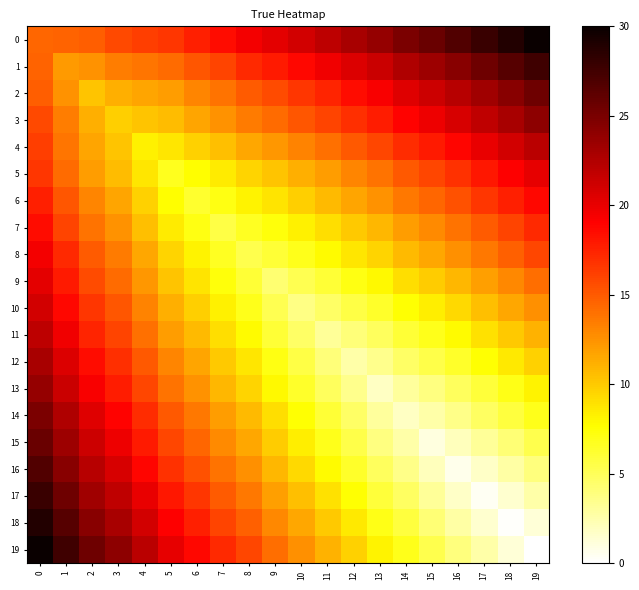

Reading left to right, what are all the values shown in this chart?

0: 0=14.5	1=14.5	2=14.8	3=15.7	4=16.2	5=16.6	6=17.6	7=18.4	8=19.5	9=20.2	10=21.1	11=22.0	12=22.9	13=23.7	14=24.9	15=25.7	16=26.7	17=27.8	18=28.9	19=30.0
1: 0=14.5	1=12.2	2=12.4	3=13.4	4=13.8	5=14.2	6=15.2	7=16.0	8=17.1	9=17.8	10=18.7	11=19.6	12=20.6	13=21.4	14=22.6	15=23.4	16=24.4	17=25.5	18=26.5	19=27.6
2: 0=14.8	1=12.4	2=10.3	3=11.2	4=11.7	5=12.1	6=13.1	7=13.9	8=15.0	9=15.7	10=16.6	11=17.4	12=18.4	13=19.2	14=20.4	15=21.2	16=22.2	17=23.3	18=24.4	19=25.5
3: 0=15.7	1=13.4	2=11.2	3=9.8	4=10.2	5=10.6	6=11.6	7=12.4	8=13.5	9=14.2	10=15.1	11=16.0	12=17.0	13=17.8	14=19.0	15=19.8	16=20.8	17=21.9	18=22.9	19=24.0
4: 0=16.2	1=13.8	2=11.7	3=10.2	4=8.3	5=8.7	6=9.7	7=10.5	8=11.6	9=12.3	10=13.2	11=14.1	12=15.0	13=15.8	14=17.0	15=17.8	16=18.8	17=19.9	18=21.0	19=22.1
5: 0=16.6	1=14.2	2=12.1	3=10.6	4=8.7	5=6.7	6=7.7	7=8.5	8=9.6	9=10.3	10=11.2	11=12.1	12=13.0	13=13.8	14=15.0	15=15.8	16=16.8	17=17.9	18=19.0	19=20.1
6: 0=17.6	1=15.2	2=13.1	3=11.6	4=9.7	5=7.7	6=6.3	7=7.1	8=8.2	9=8.9	10=9.8	11=10.7	12=11.6	13=12.5	14=13.6	15=14.4	16=15.4	17=16.5	18=17.6	19=18.7
7: 0=18.4	1=16.0	2=13.9	3=12.4	4=10.5	5=8.5	6=7.1	7=5.5	8=6.6	9=7.3	10=8.2	11=9.1	12=10.1	13=10.9	14=12.1	15=12.9	16=13.9	17=15.0	18=16.0	19=17.1
8: 0=19.5	1=17.1	2=15.0	3=13.5	4=11.6	5=9.6	6=8.2	7=6.6	8=5.3	9=6.0	10=6.9	11=7.8	12=8.7	13=9.6	14=10.7	15=11.6	16=12.5	17=13.6	18=14.7	19=15.8
9: 0=20.2	1=17.8	2=15.7	3=14.2	4=12.3	5=10.3	6=8.9	7=7.3	8=6.0	9=4.3	10=5.2	11=6.1	12=7.0	13=7.9	14=9.0	15=9.8	16=10.8	17=11.9	18=13.0	19=14.1
10: 0=21.1	1=18.7	2=16.6	3=15.1	4=13.2	5=11.2	6=9.8	7=8.2	8=6.9	9=5.2	10=3.7	11=4.6	12=5.6	13=6.4	14=7.6	15=8.4	16=9.4	17=10.5	18=11.5	19=12.6
11: 0=22.0	1=19.6	2=17.4	3=16.0	4=14.1	5=12.1	6=10.7	7=9.1	8=7.8	9=6.1	10=4.6	11=3.1	12=4.0	13=4.9	14=6.0	15=6.8	16=7.8	17=8.9	18=10.0	19=11.1
12: 0=22.9	1=20.6	2=18.4	3=17.0	4=15.0	5=13.0	6=11.6	7=10.1	8=8.7	9=7.0	10=5.6	11=4.0	12=2.6	13=3.4	14=4.6	15=5.4	16=6.4	17=7.5	18=8.6	19=9.7
13: 0=23.7	1=21.4	2=19.2	3=17.8	4=15.8	5=13.8	6=12.5	7=10.9	8=9.6	9=7.9	10=6.4	11=4.9	12=3.4	13=1.9	14=3.0	15=3.8	16=4.8	17=5.9	18=7.0	19=8.1
14: 0=24.9	1=22.6	2=20.4	3=19.0	4=17.0	5=15.0	6=13.6	7=12.1	8=10.7	9=9.0	10=7.6	11=6.0	12=4.6	13=3.0	14=1.8	15=2.6	16=3.6	17=4.7	18=5.8	19=6.9
15: 0=25.7	1=23.4	2=21.2	3=19.8	4=17.8	5=15.8	6=14.4	7=12.9	8=11.6	9=9.8	10=8.4	11=6.8	12=5.4	13=3.8	14=2.6	15=1.0	16=2.0	17=3.1	18=4.2	19=5.3
16: 0=26.7	1=24.4	2=22.2	3=20.8	4=18.8	5=16.8	6=15.4	7=13.9	8=12.5	9=10.8	10=9.4	11=7.8	12=6.4	13=4.8	14=3.6	15=2.0	16=0.6	17=1.7	18=2.8	19=3.9
17: 0=27.8	1=25.5	2=23.3	3=21.9	4=19.9	5=17.9	6=16.5	7=15.0	8=13.6	9=11.9	10=10.5	11=8.9	12=7.5	13=5.9	14=4.7	15=3.1	16=1.7	17=0.4	18=1.5	19=2.6
18: 0=28.9	1=26.5	2=24.4	3=22.9	4=21.0	5=19.0	6=17.6	7=16.0	8=14.7	9=13.0	10=11.5	11=10.0	12=8.6	13=7.0	14=5.8	15=4.2	16=2.8	17=1.5	18=0.2	19=1.3
19: 0=30.0	1=27.6	2=25.5	3=24.0	4=22.1	5=20.1	6=18.7	7=17.1	8=15.8	9=14.1	10=12.6	11=11.1	12=9.7	13=8.1	14=6.9	15=5.3	16=3.9	17=2.6	18=1.3	19=0.0